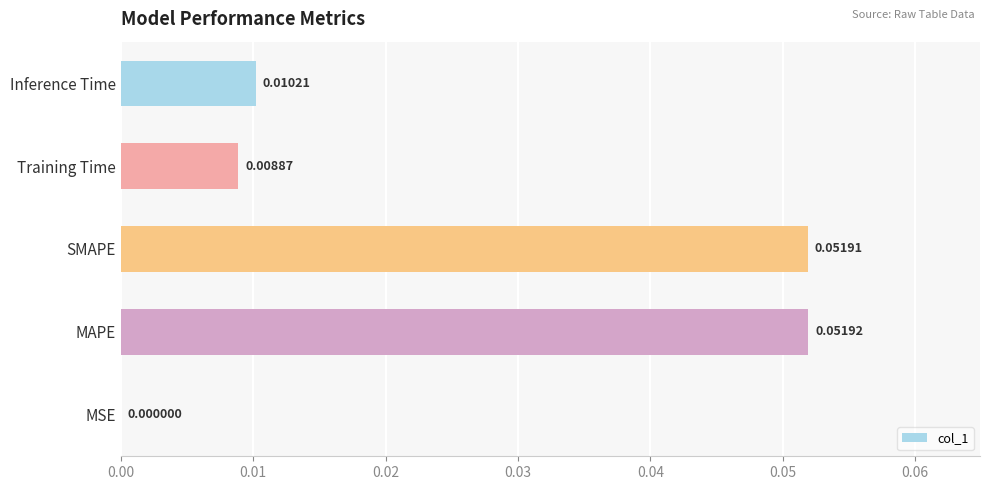

Where is the data nearest to the value 0?

MSE